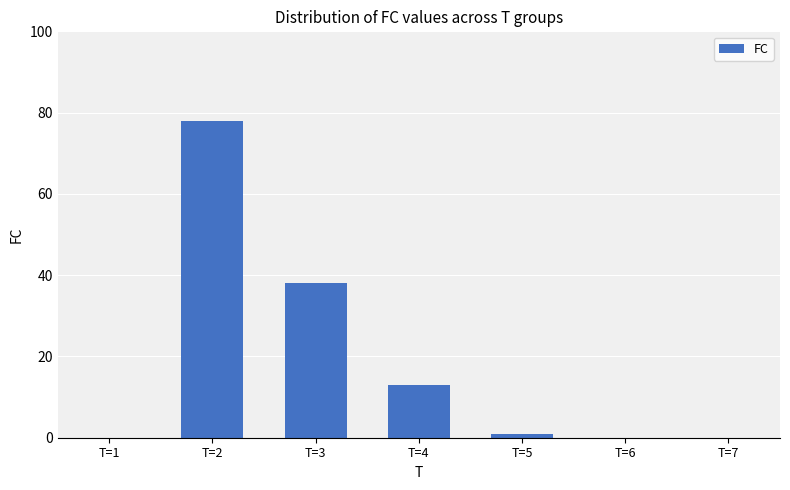

What is the sum of all values?

130